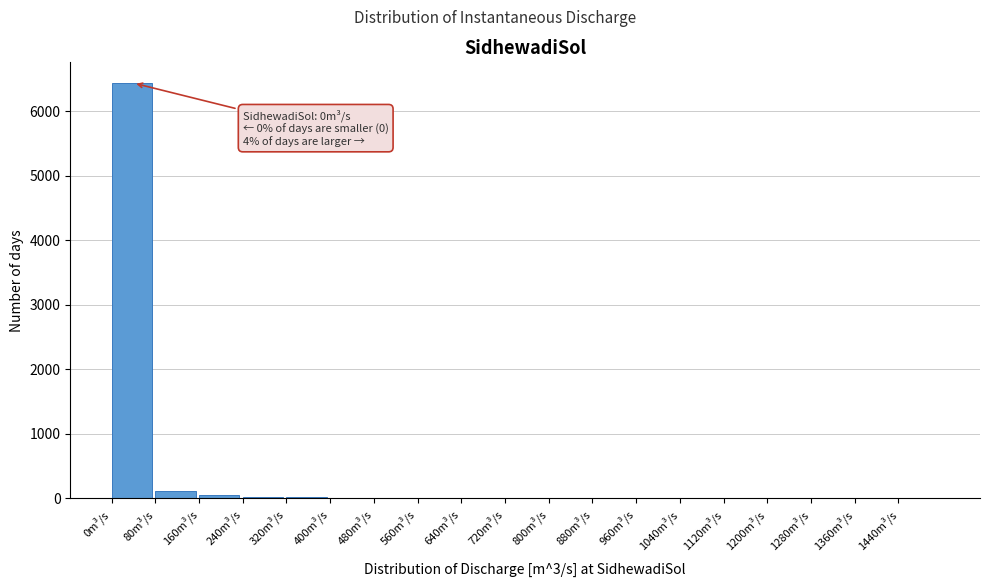

Over which range of the x-axis is the bar tallest?

0 to 80